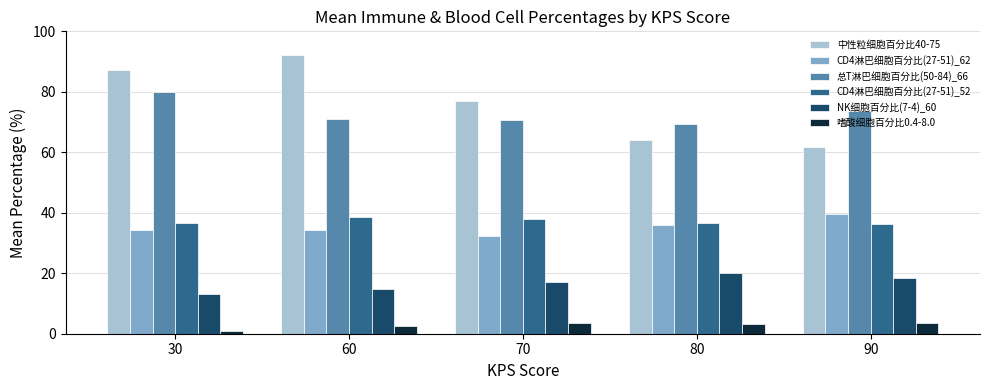

Rank the series at 70 from lowest to highest value.

嗜酸细胞百分比0.4-8.0, NK细胞百分比(7-4)_60, CD4淋巴细胞百分比(27-51)_62, CD4淋巴细胞百分比(27-51)_52, 总T淋巴细胞百分比(50-84)_66, 中性粒细胞百分比40-75